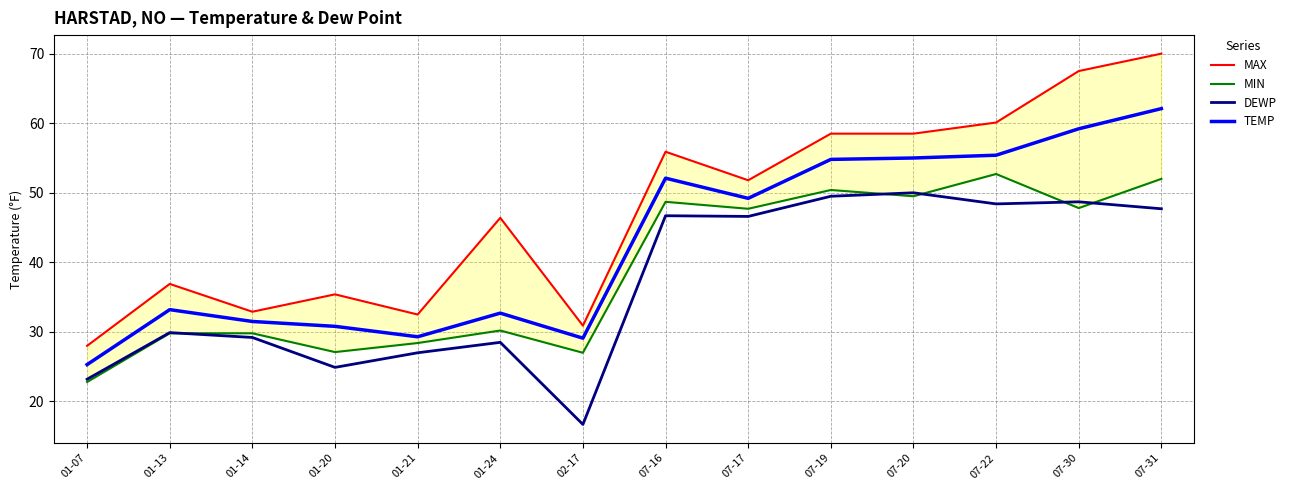

What is the value of the MAX point at the 11th from the left?

58.5